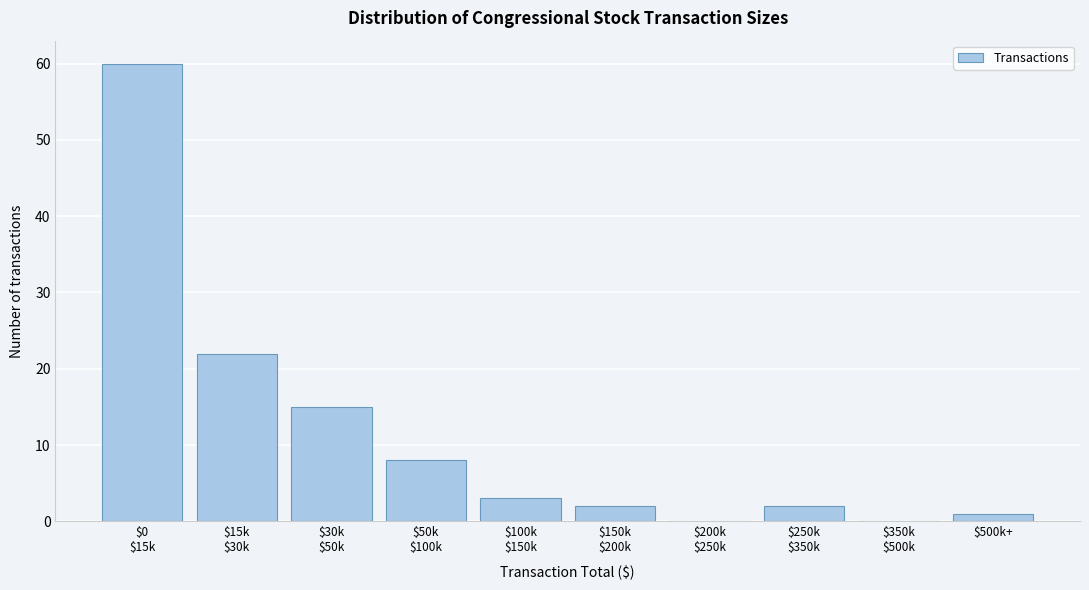

What is the maximum value shown in the chart?

60